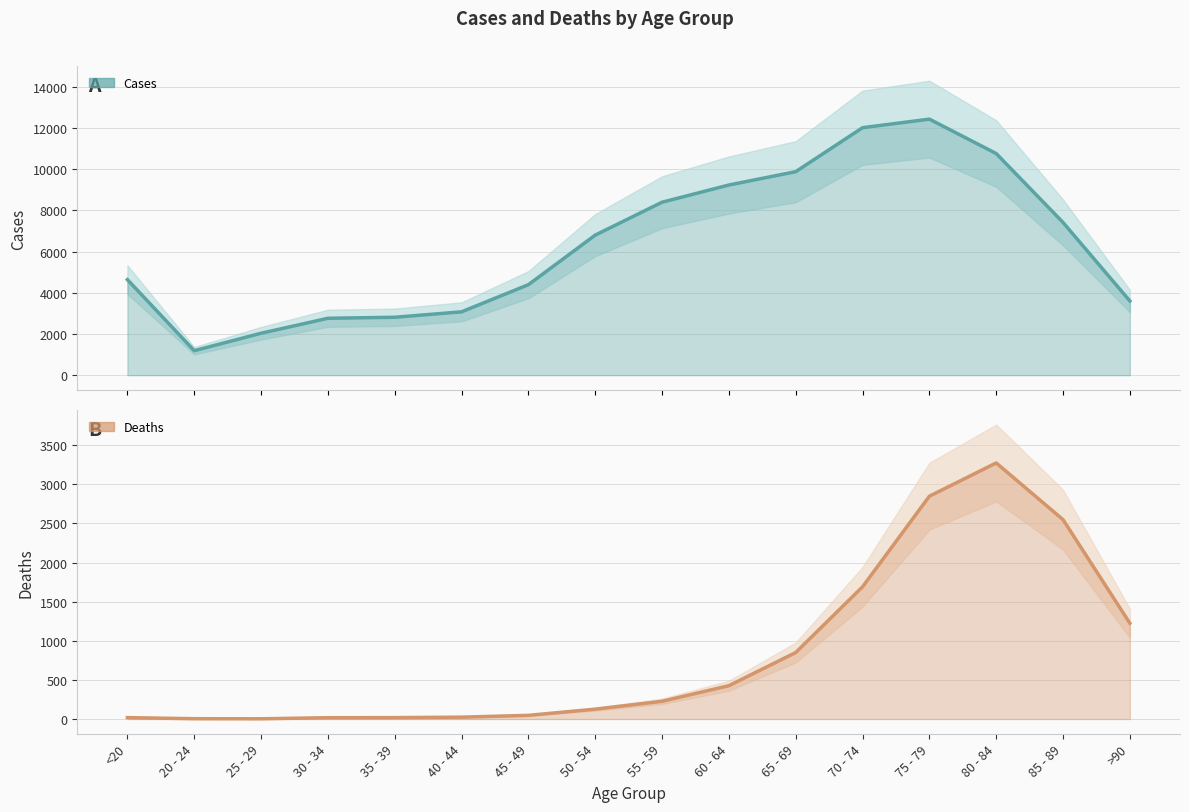

Where is the first local maximum for Deaths?

80 - 84